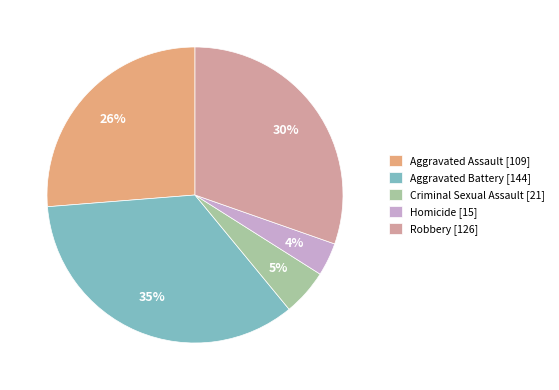

Does Robbery account for over 50% of the chart?

No